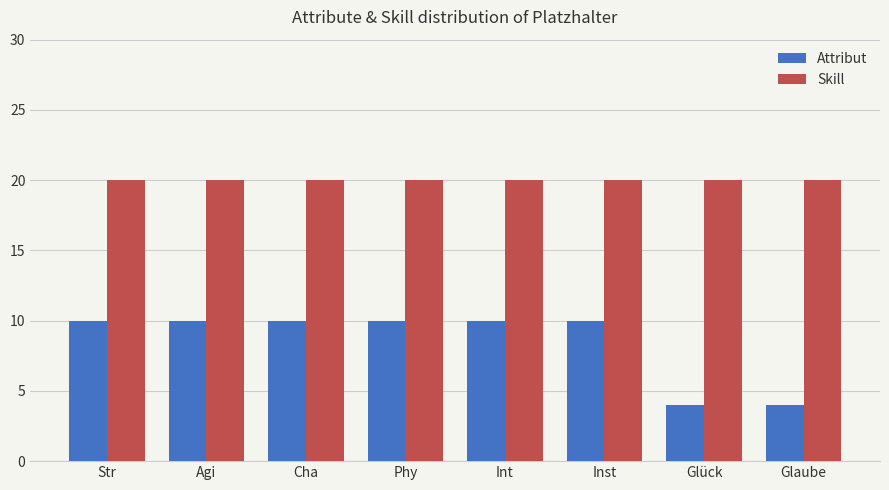

True or false: Skill has a value of 4 at Agi.

False